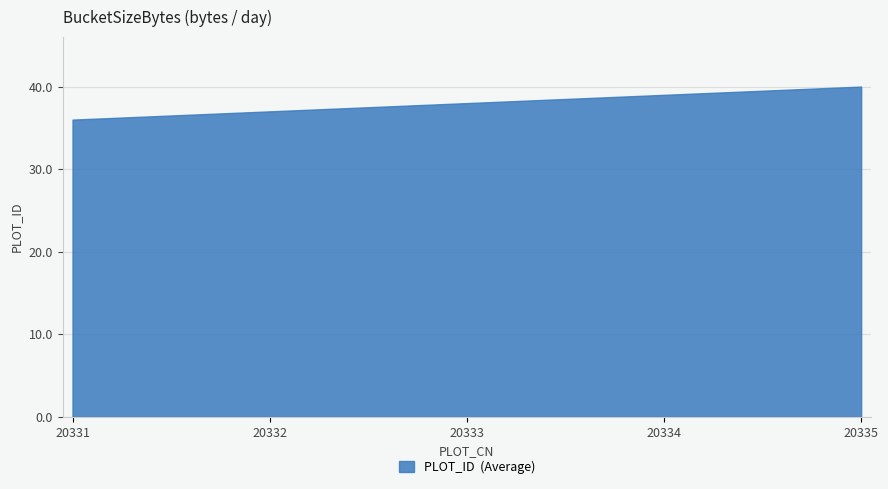

How many values are below 38?

2